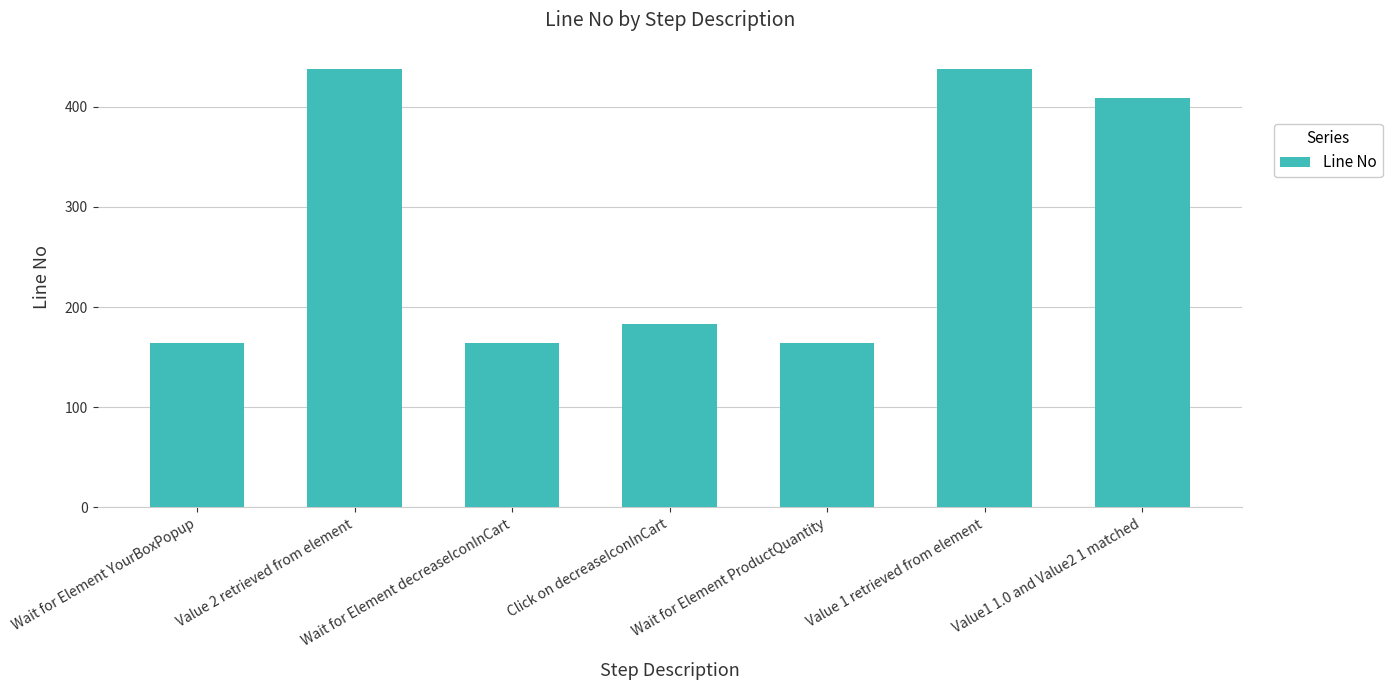

Where is the data nearest to the value 301?

Value1 1.0 and Value2 1 matched